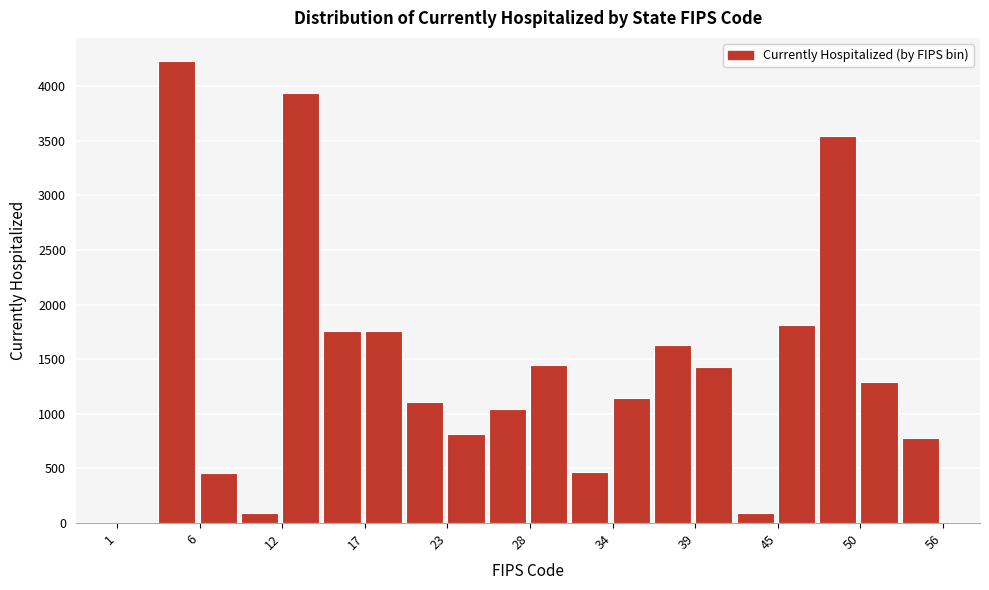

Read against the x-axis, roughly where is the centre of the tallest bar?

5